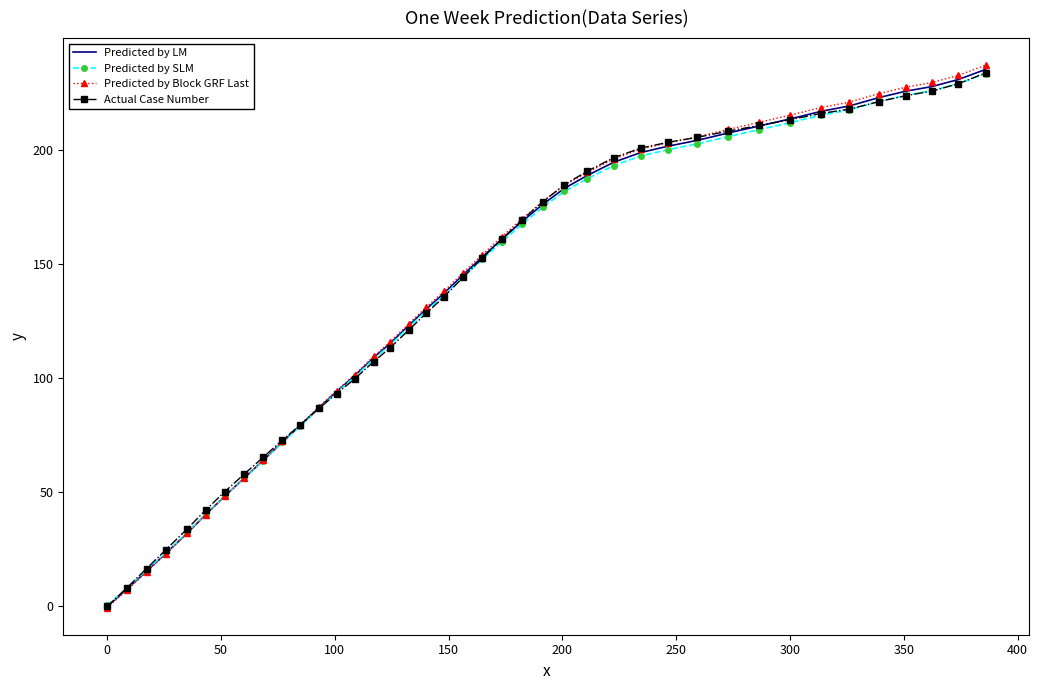

After their last crossing, which series has the higher values: Actual Case Number or Predicted by Block GRF Last?

Predicted by Block GRF Last